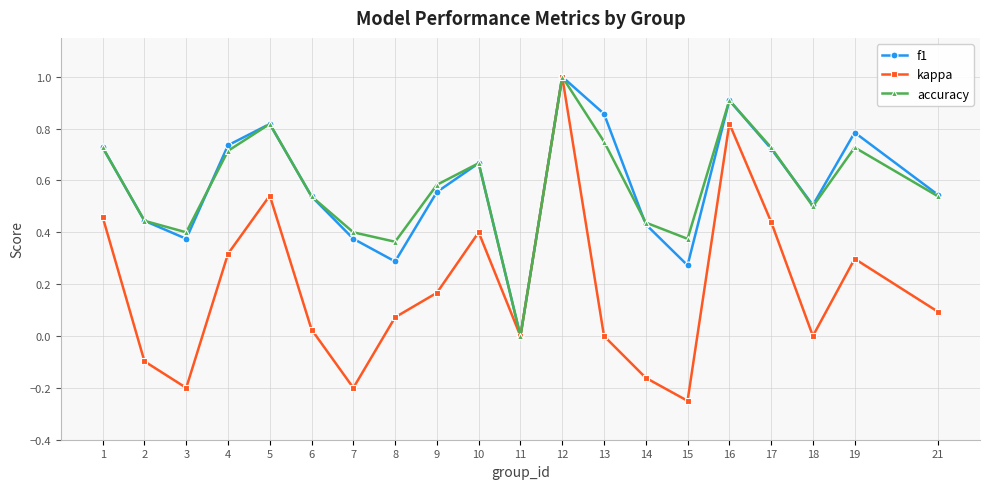

Which series has the widest spread of values?

kappa